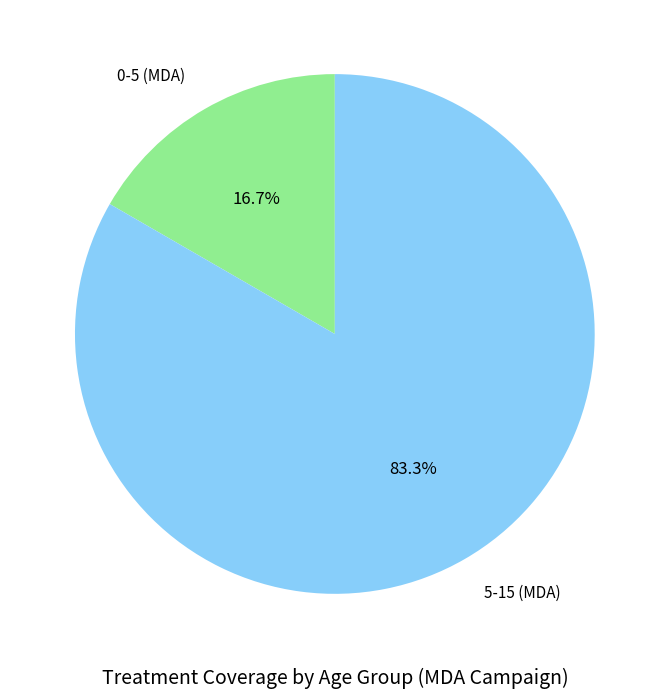

How many segments does this pie chart have?

2